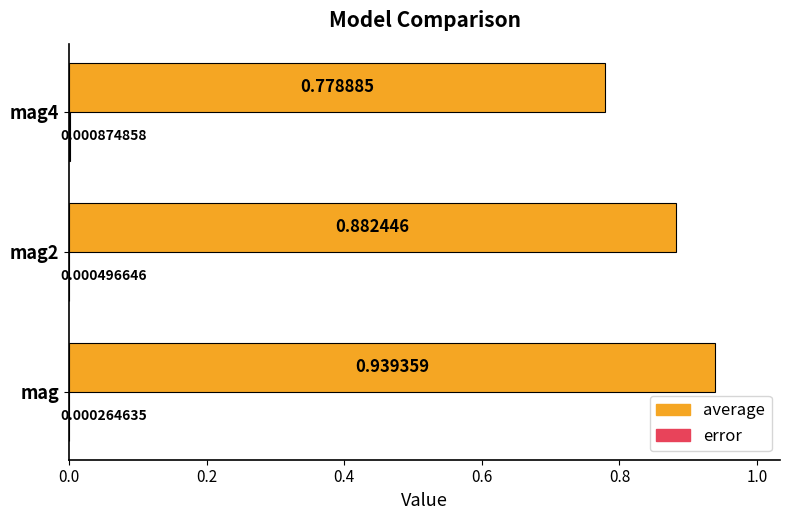

At which category is the sum across all series the highest?

mag